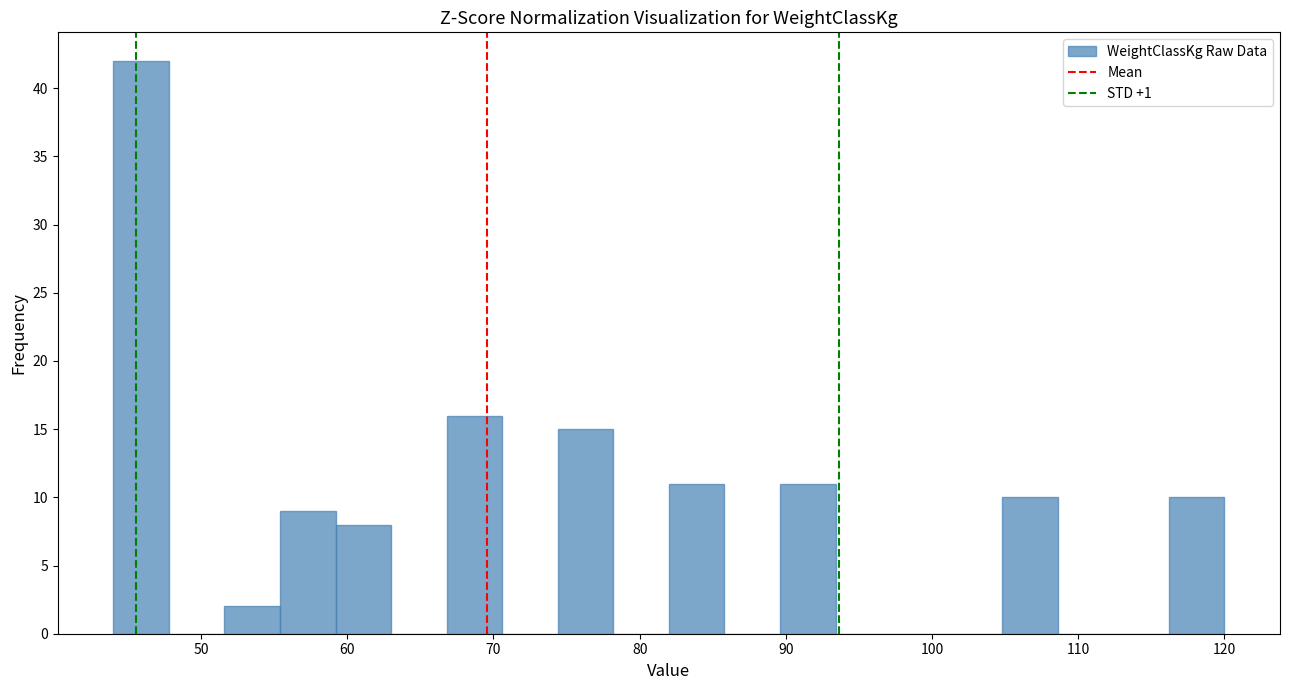

Around what value on the x-axis is the tallest bar? Give the approximate position of its centre, as read against the axis.

46